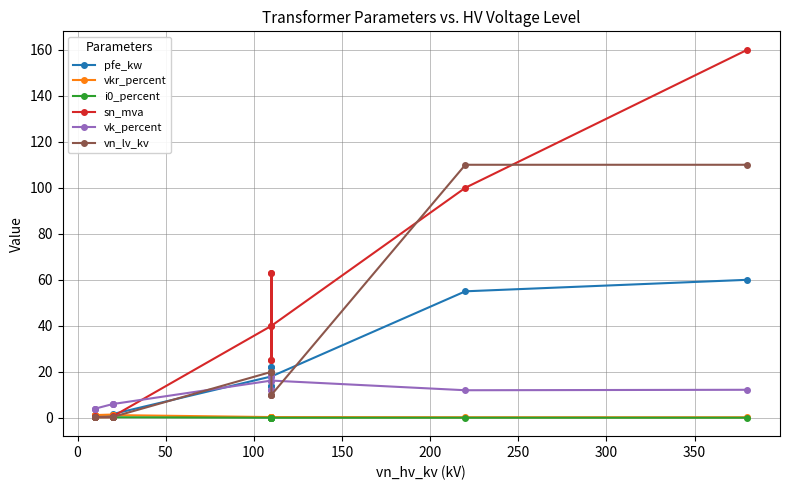

How many lines are shown in the chart?

6